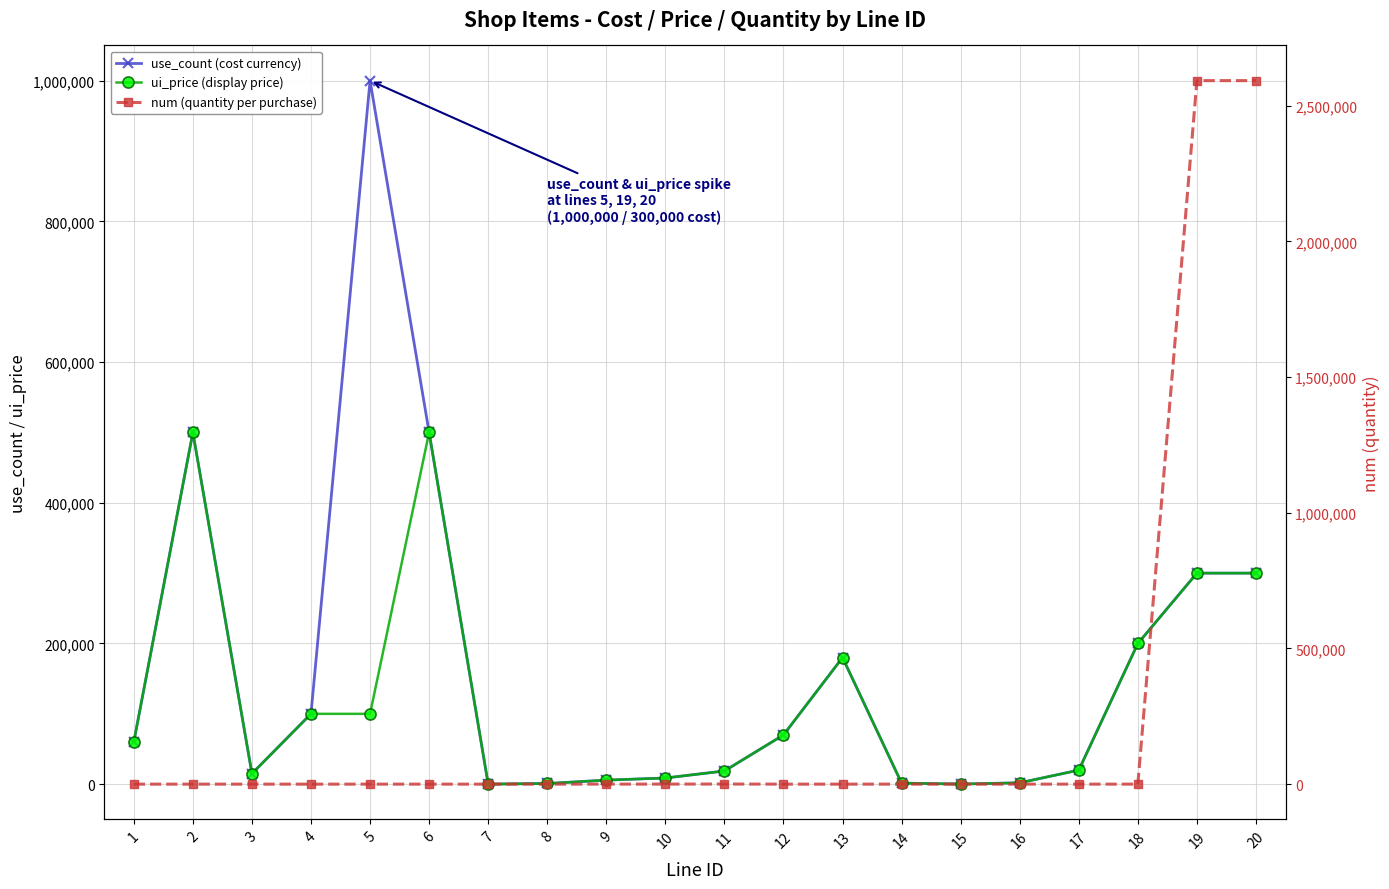

Is it true that ui_price (display price) equals 238980 at 13?

False